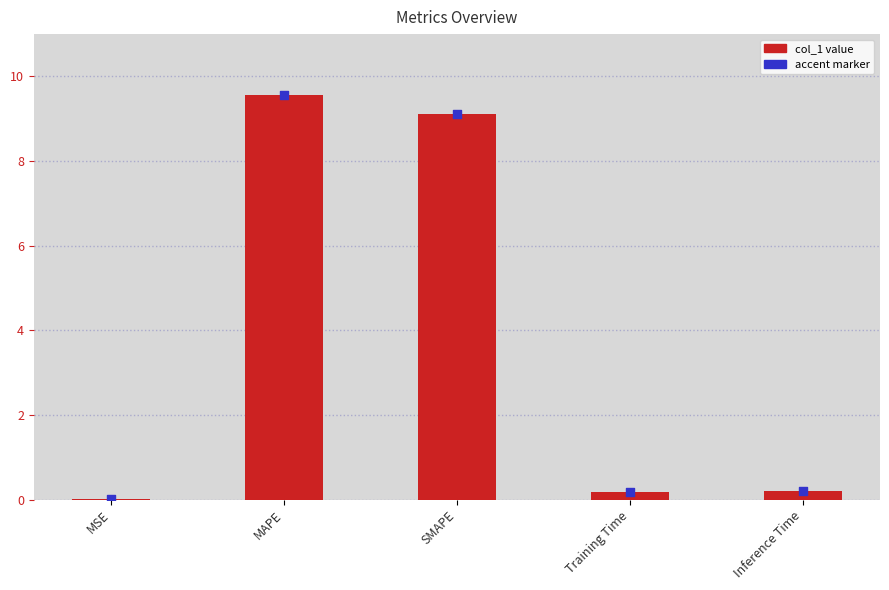

What is the change in value from MSE to SMAPE?

+9.1